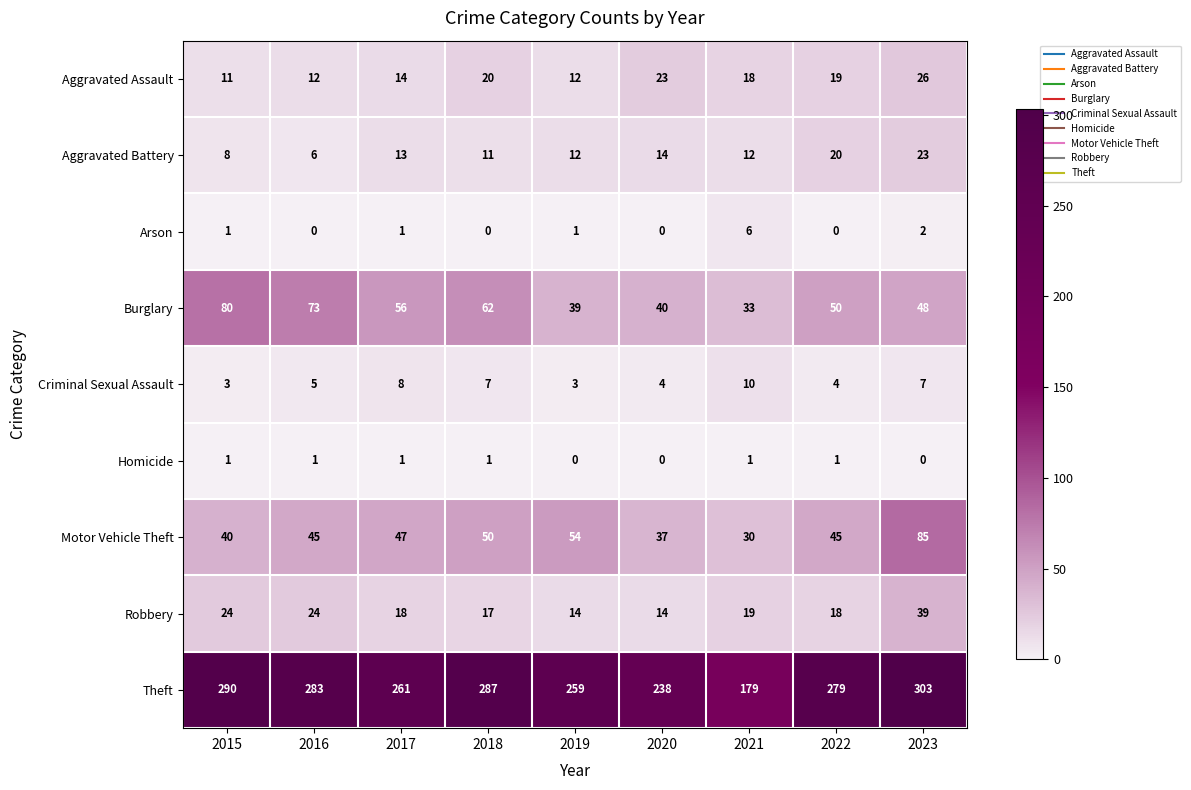

What is the sum of all Aggravated Assault values?

155